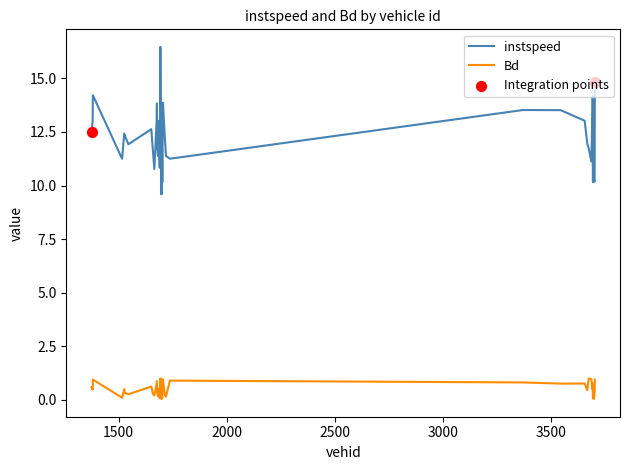

Which series has the largest total across all categories?

instspeed